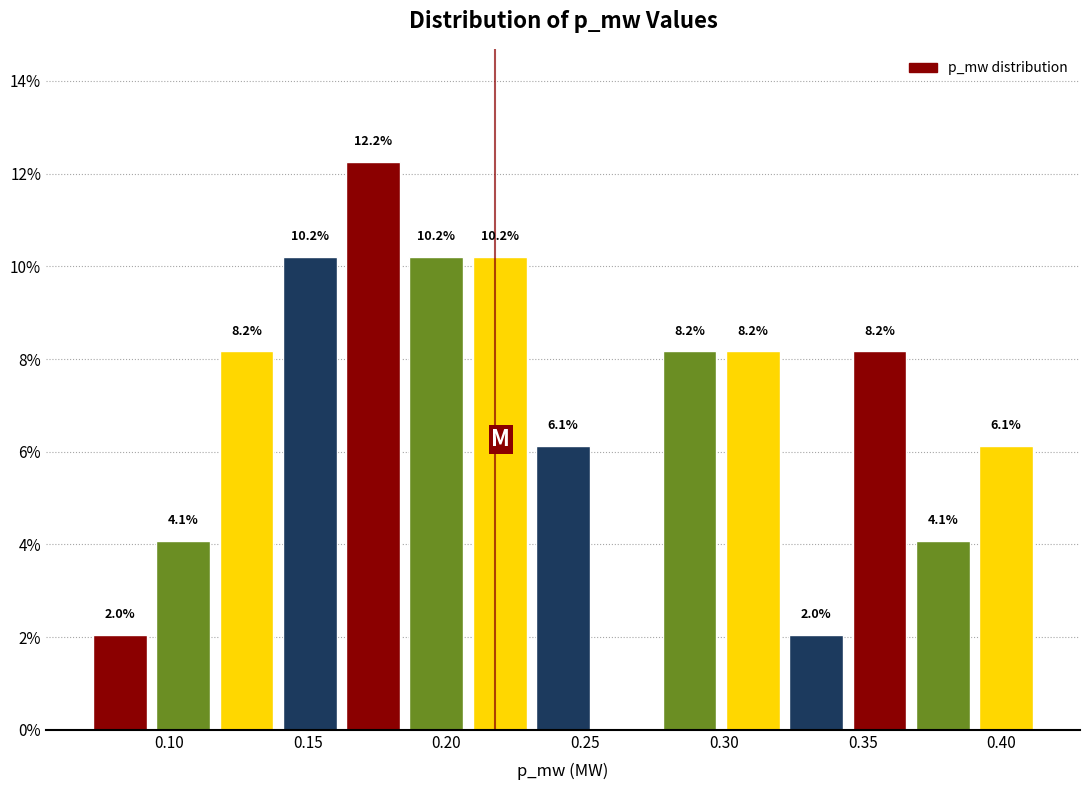

Over which range of the x-axis is the bar tallest?

0.160 to 0.185